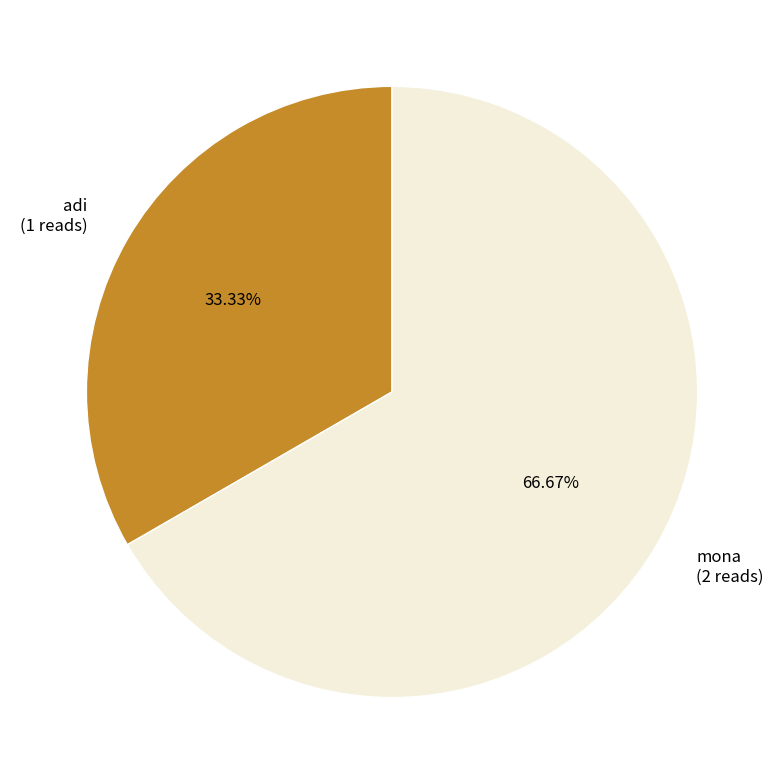

What percentage do mona and adi together represent?

100.0%